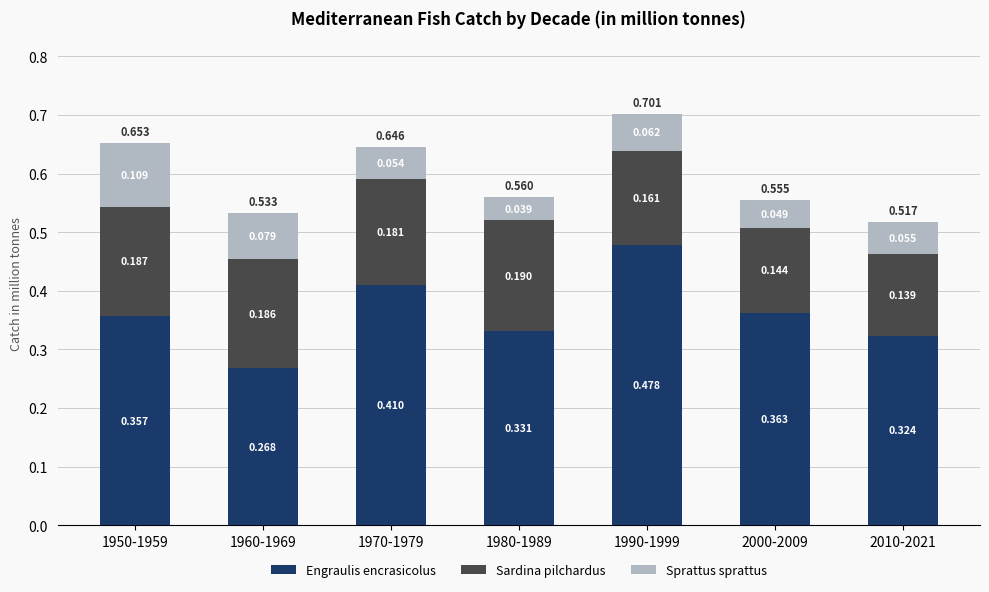

What are all the series names shown in the legend?

Engraulis encrasicolus, Sardina pilchardus, Sprattus sprattus